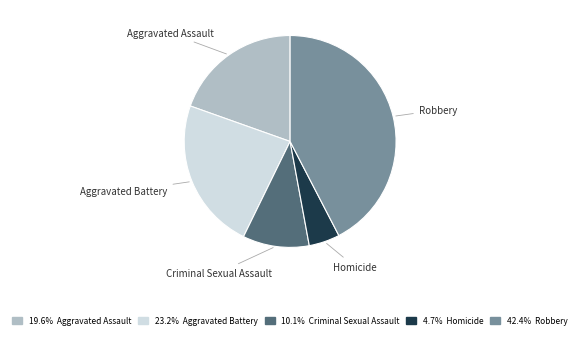

How many segments does this pie chart have?

5